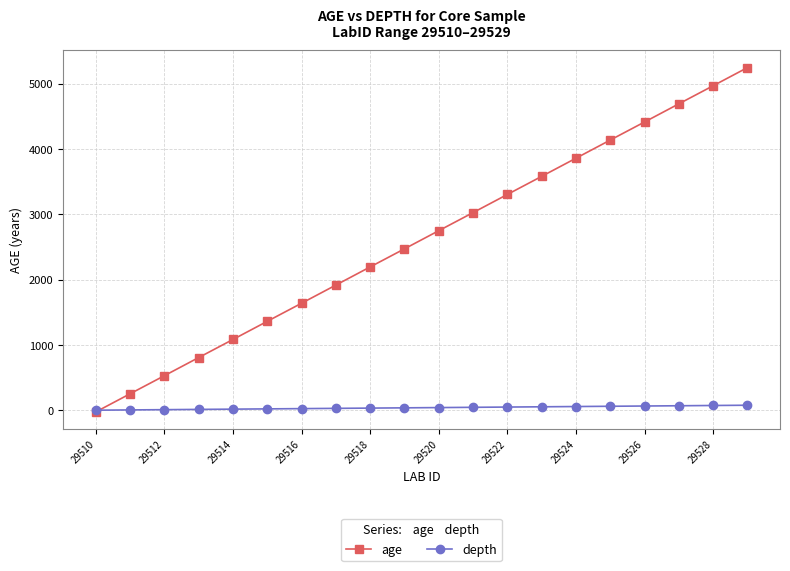

True or false: age has more than 2 interior local peaks.

False